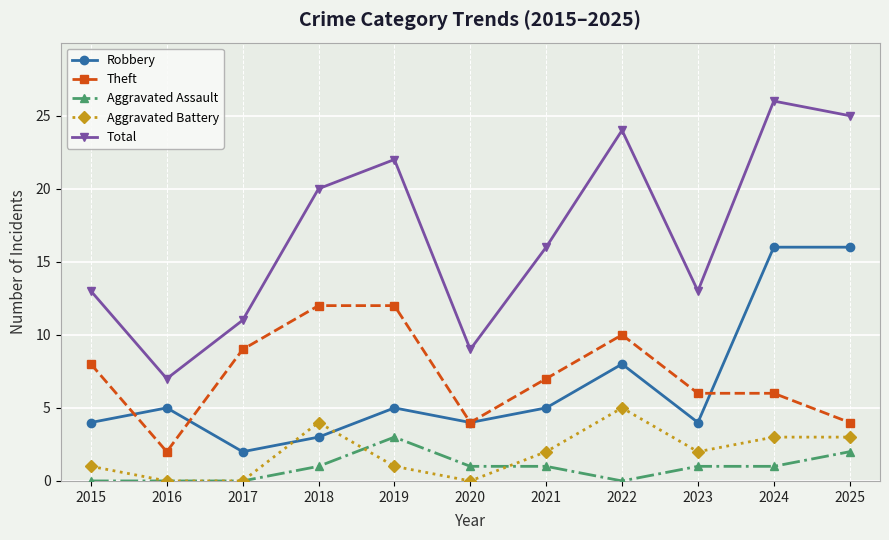

What is the total value across all series at 2025?

50